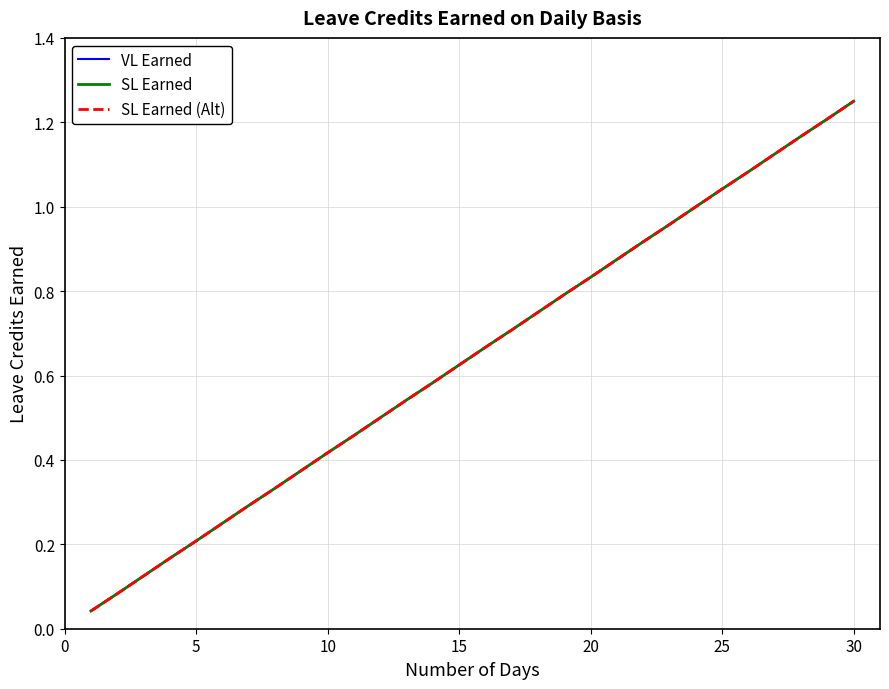

True or false: SL Earned and VL Earned cross at least once.

False